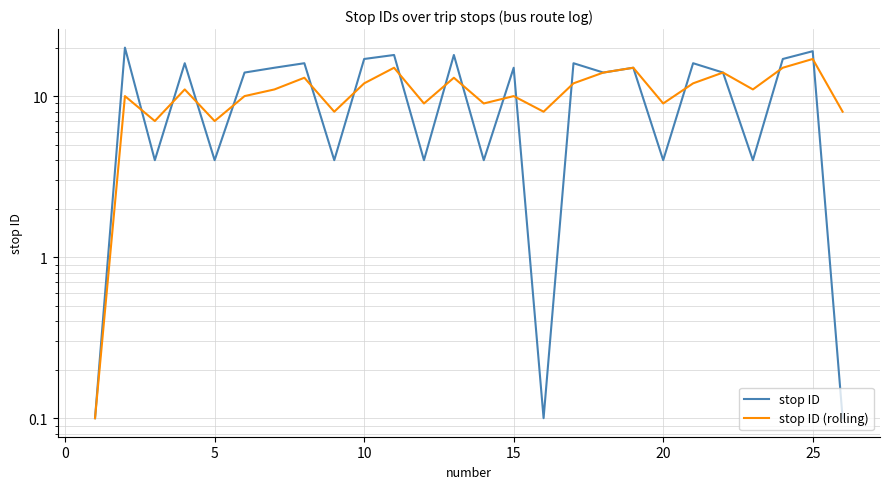

Which has a higher value, 25 or 10?

25